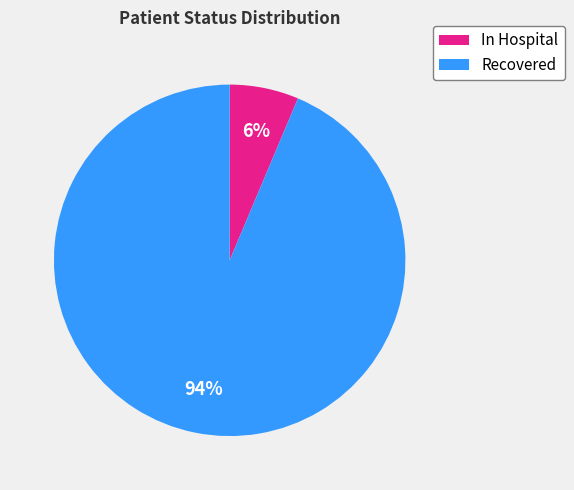

Does any single category account for the majority?

Yes